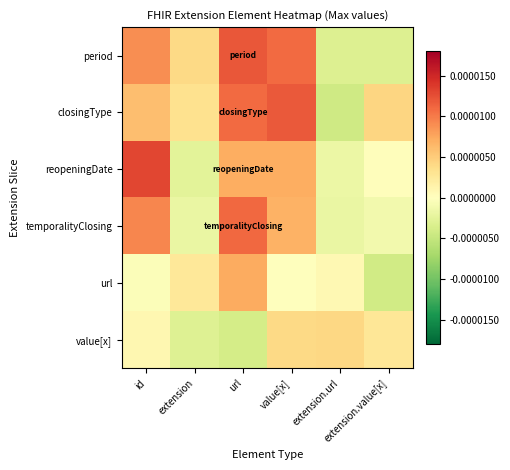

At which category is the sum across all series the highest?

url